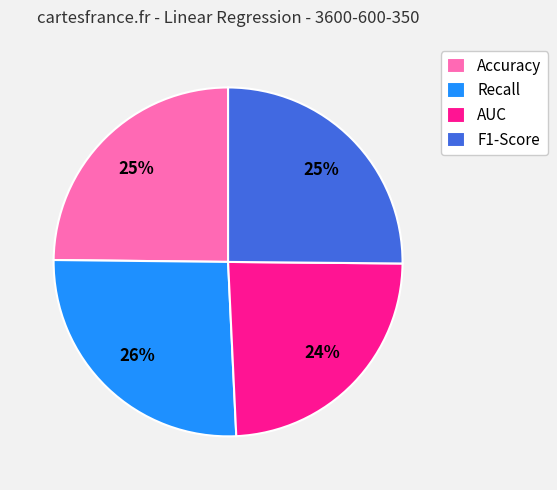

To the nearest percent, what portion does F1-Score represent?

25%